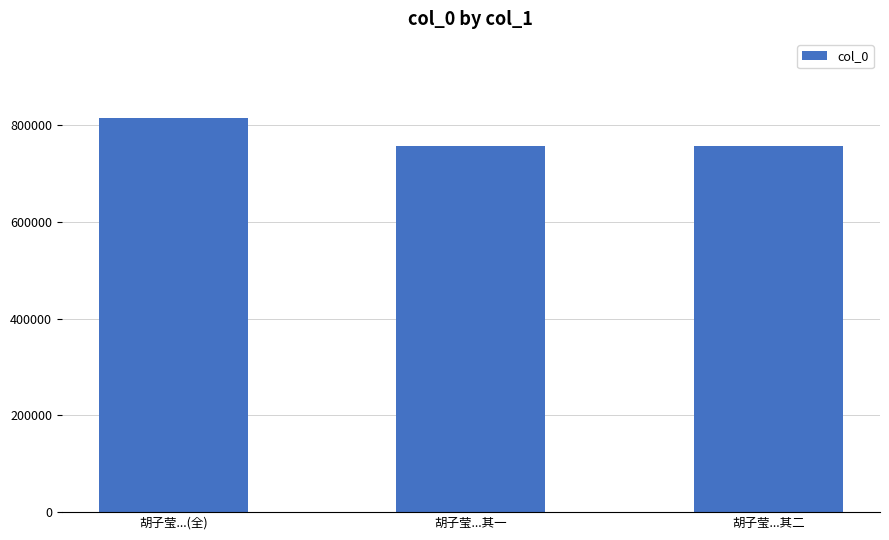

How many values are below 756831?

1